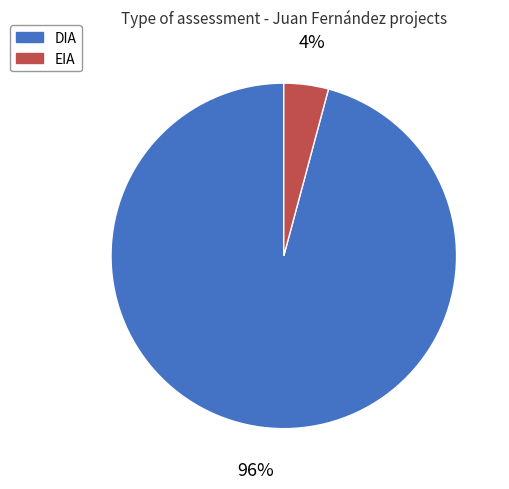

To the nearest percent, what is the average slice percentage?

50%